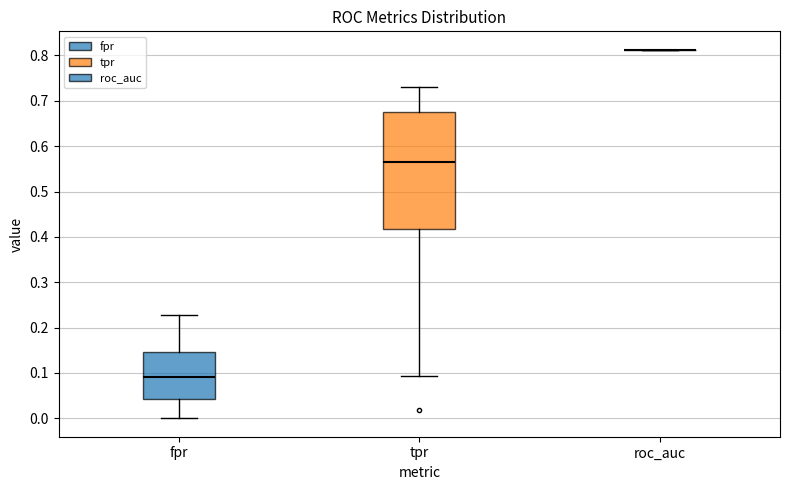

Where does the median line of the box for tpr sit on the y-axis? The values are not printed on the chart, so give them approximately, as read against the axis.

0.56